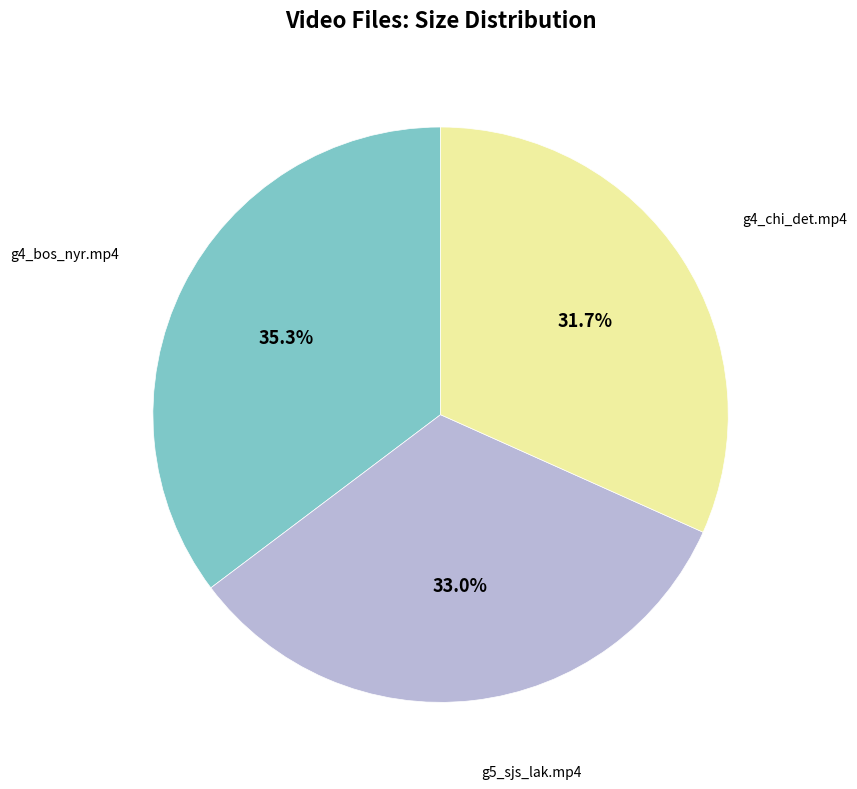

Is there any slice that represents more than half of the pie?

No